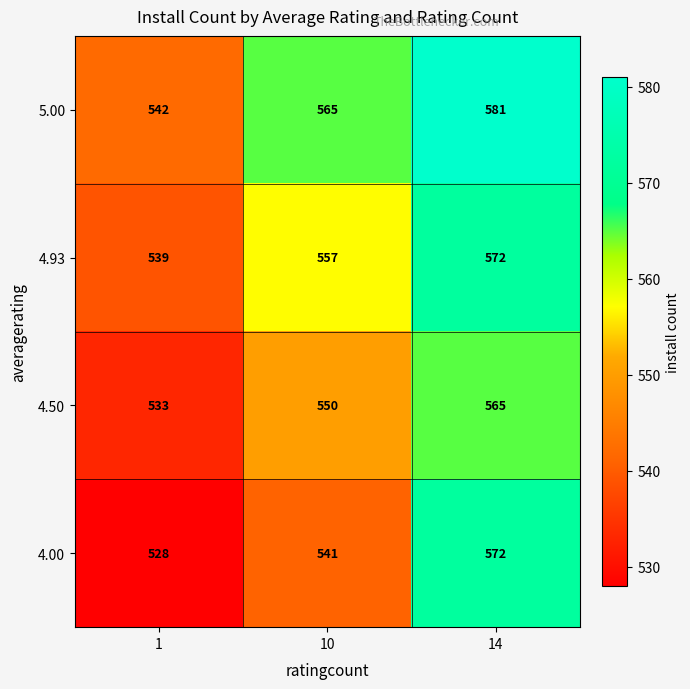

Which series has the widest spread of values?

4.00